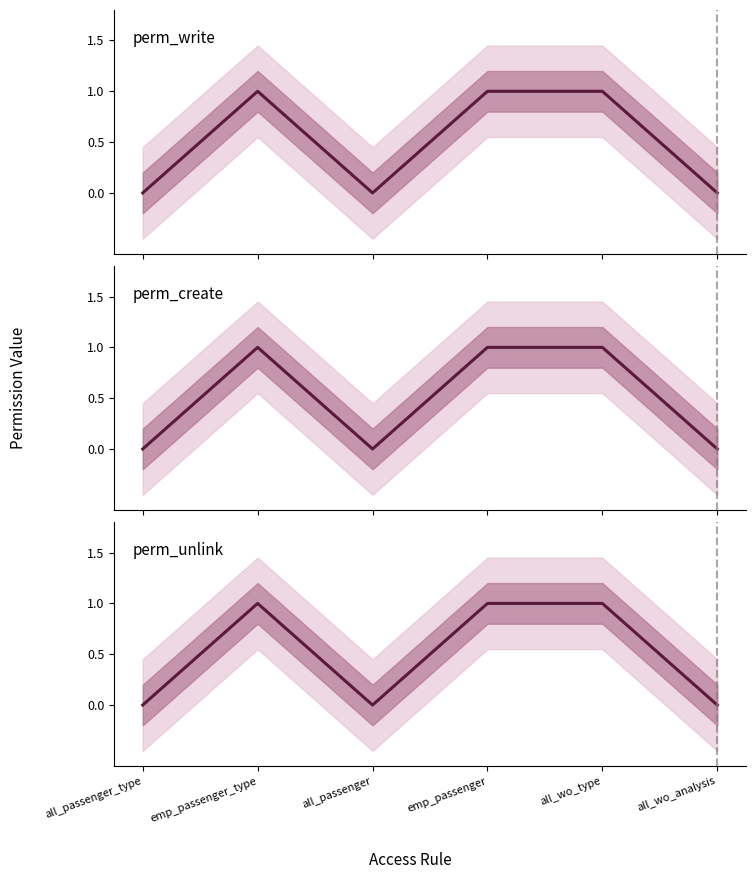

Reading left to right, list all the values displayed in this chart.

perm_write: all_passenger_type=0	emp_passenger_type=1	all_passenger=0	emp_passenger=1	all_wo_type=1	all_wo_analysis=0
perm_create: all_passenger_type=0	emp_passenger_type=1	all_passenger=0	emp_passenger=1	all_wo_type=1	all_wo_analysis=0
perm_unlink: all_passenger_type=0	emp_passenger_type=1	all_passenger=0	emp_passenger=1	all_wo_type=1	all_wo_analysis=0